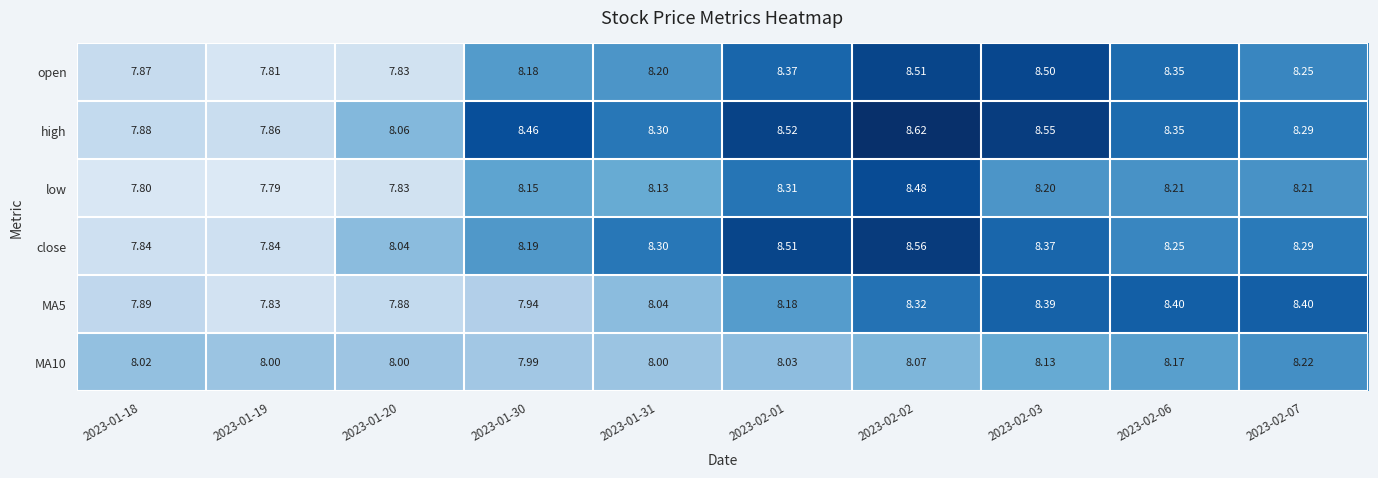

Is the value of close at 2023-02-02 greater than the value of MA10 at 2023-01-18?

Yes